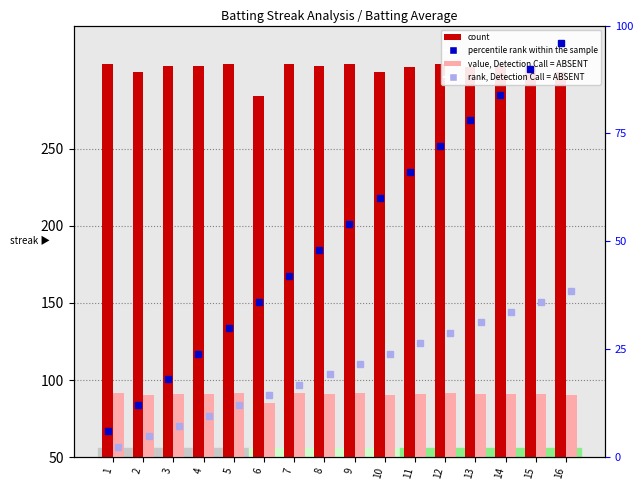

What value does the count series have at 13?

303.0